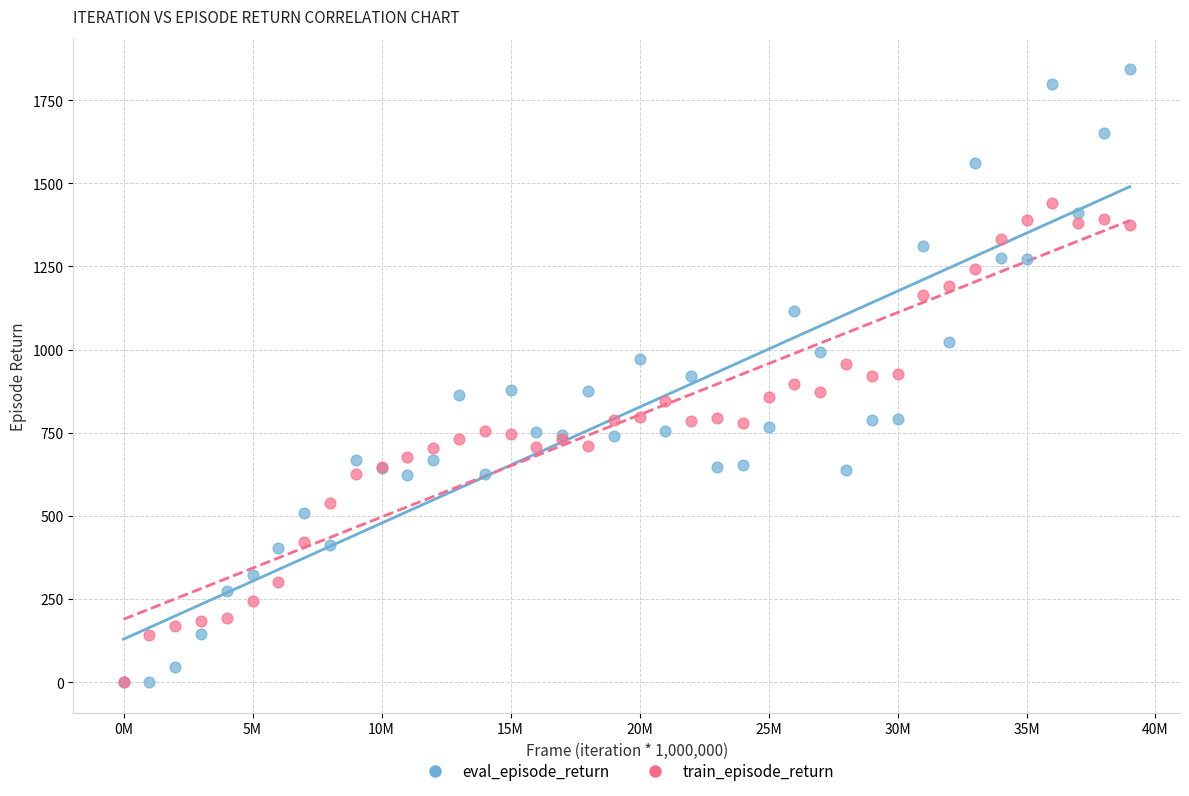

Which series has the largest Y range (max minus min)?

eval_episode_return